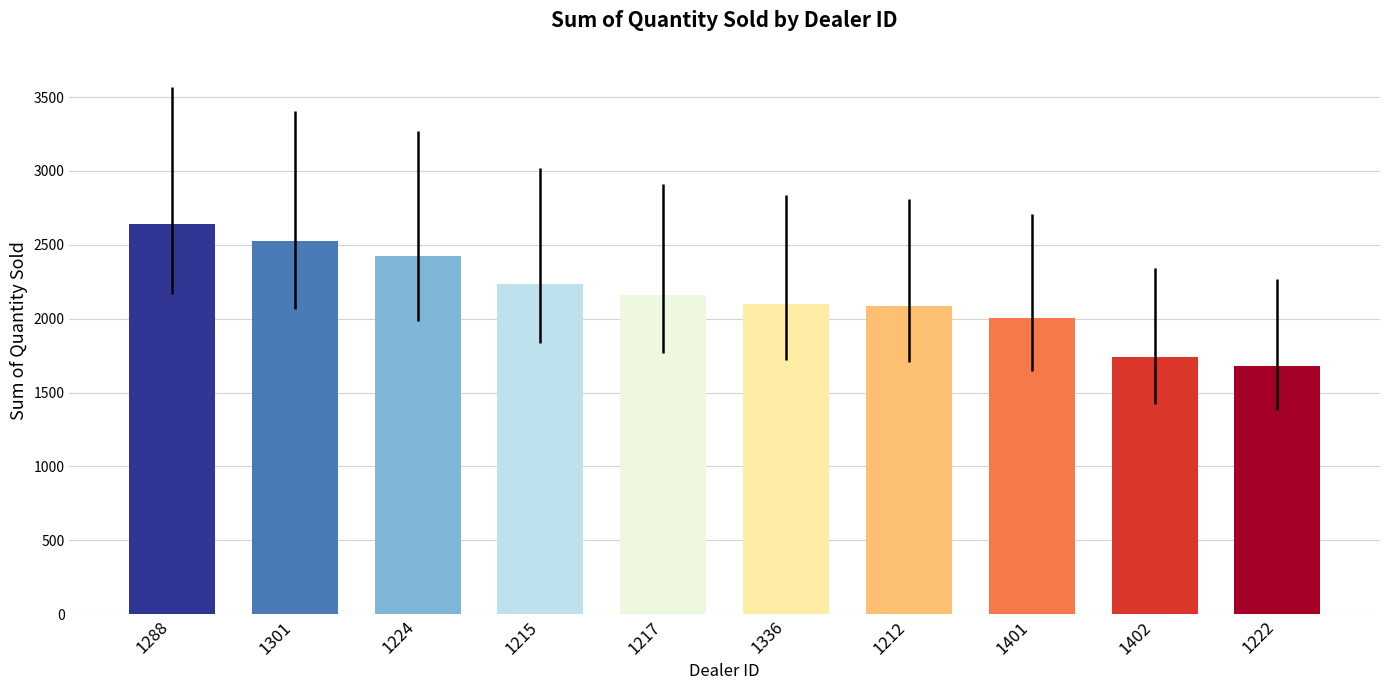

How many data points does each series have?

10